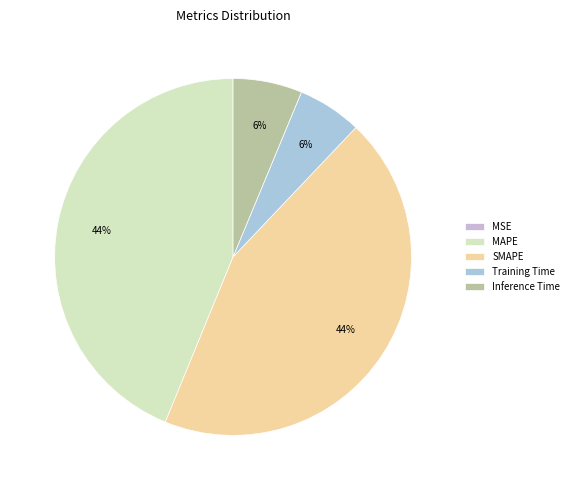

Is the sum of MSE and MAPE greater than half?

No